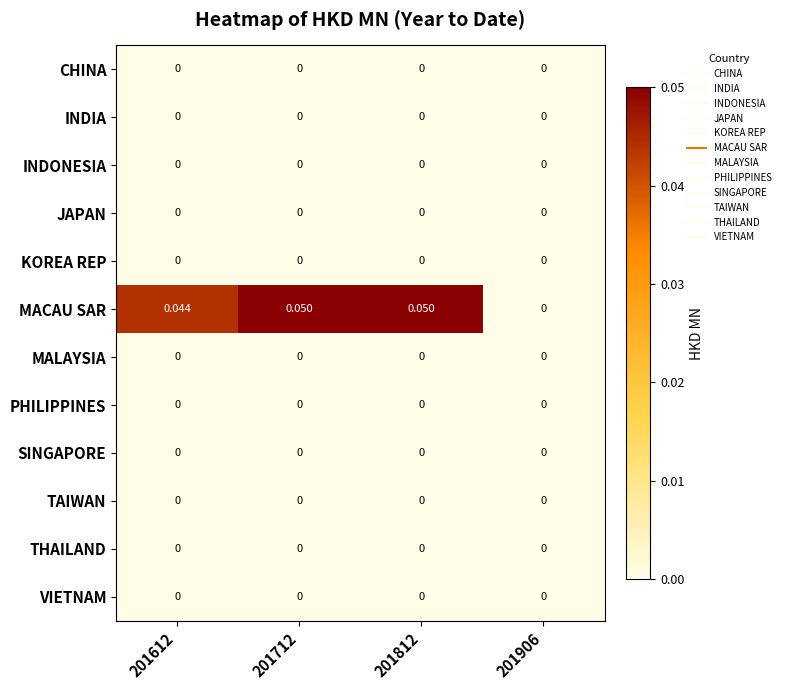

Between 201712 and 201906, which series saw the biggest shift?

MACAU SAR